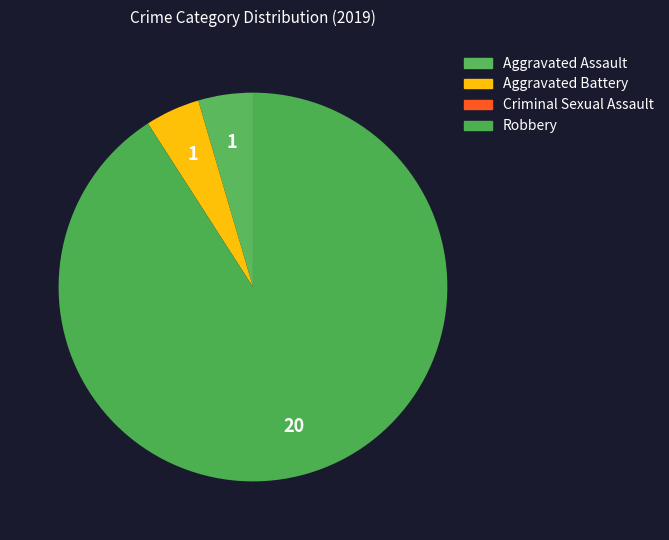

True or false: Aggravated Assault accounts for 1% of the total.

False